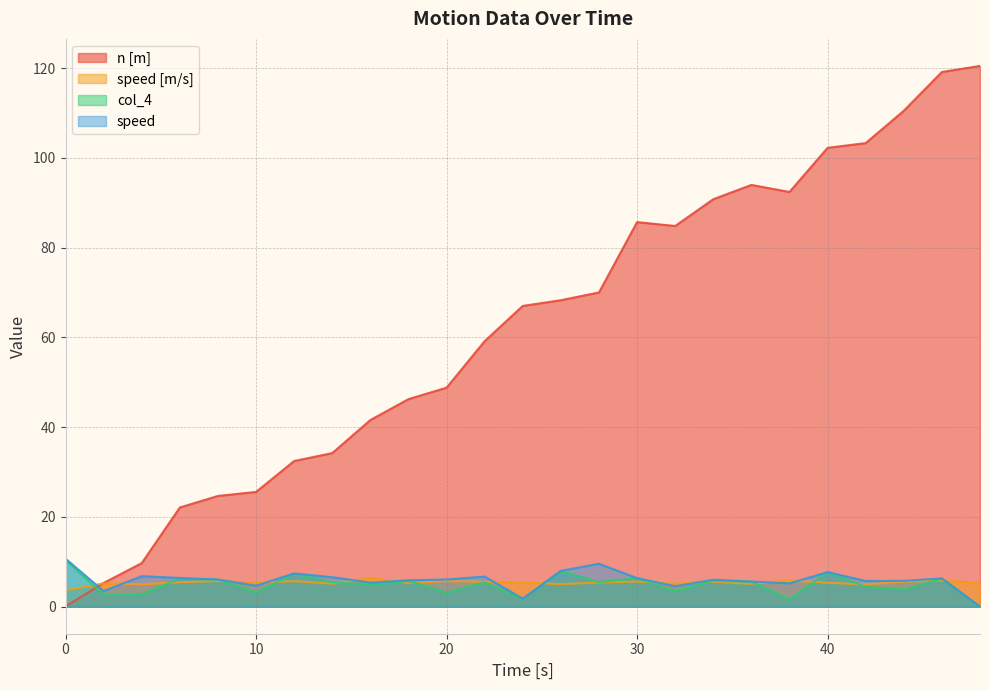

At which category does col_4 reach its first local valley?

2